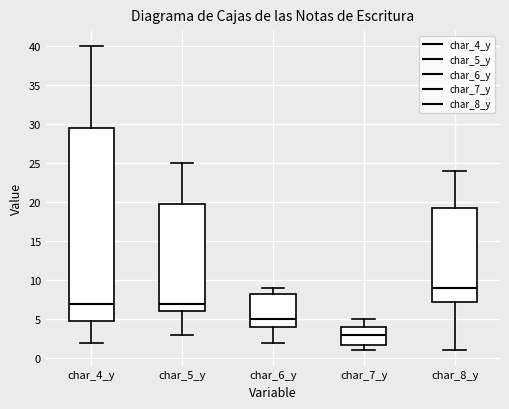

Which box is the tallest, from its lower edge to its upper edge?

char_4_y